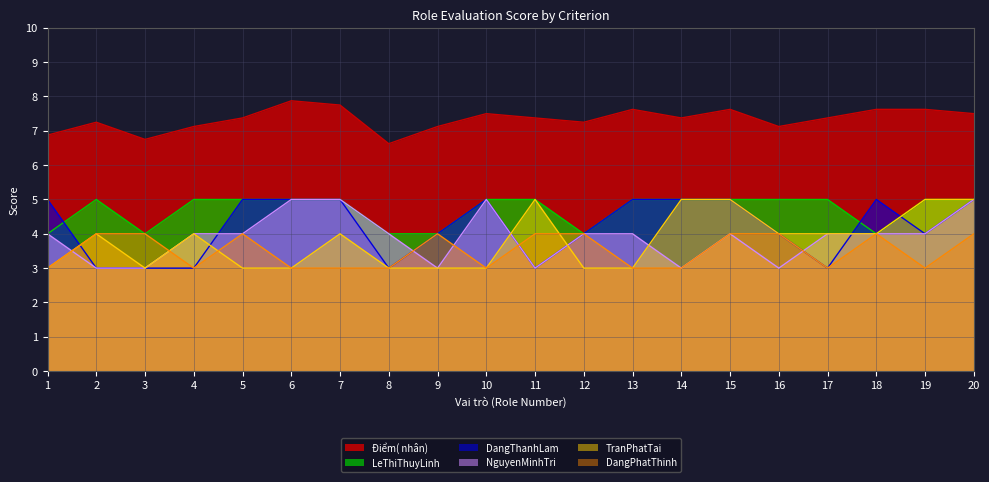

Where is the first local minimum for LeThiThuyLinh?

3